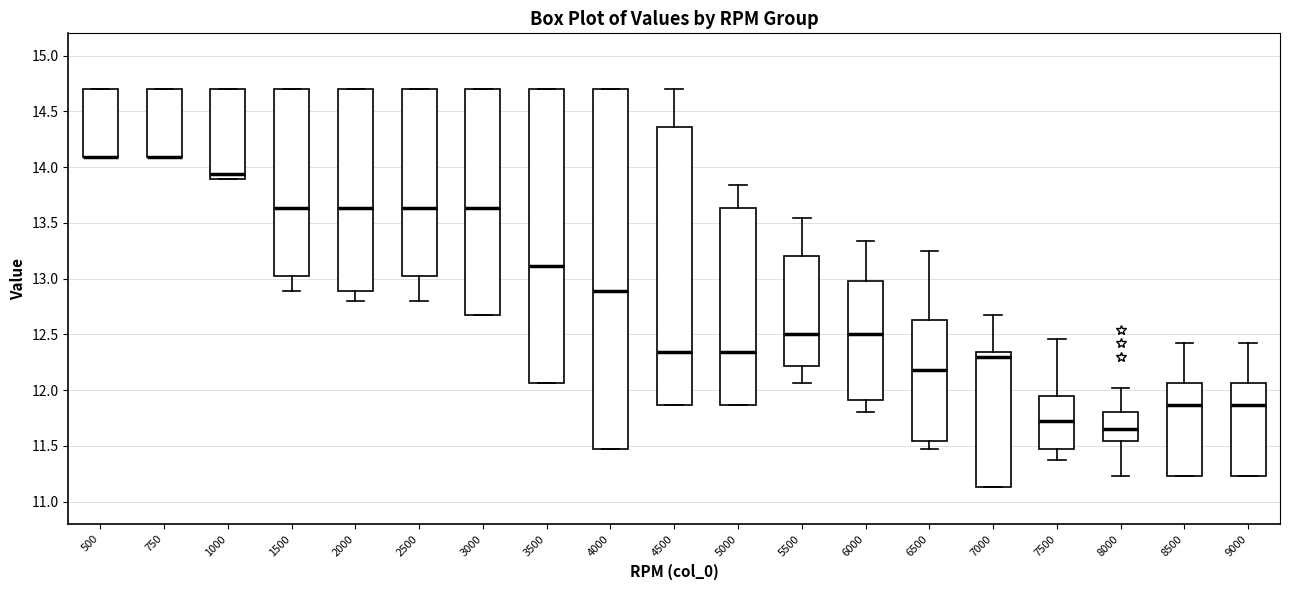

Reading left to right, read every box against the y-axis: the position of its median line, the range the box covers, and the ends of its whiskers. The values are not printed on the chart, so give them approximately, as read against the axis.

500: median 14.10 (drawn on the box's lower edge), box 14.10 to 14.70, whiskers 14.10 to 14.70
750: median 14.10 (drawn on the box's lower edge), box 14.10 to 14.70, whiskers 14.10 to 14.70
1000: median 13.95, box 13.90 to 14.70, whiskers 13.90 to 14.70
1500: median 13.65, box 13.00 to 14.70, whiskers 12.90 to 14.70
2000: median 13.65, box 12.90 to 14.70, whiskers 12.80 to 14.70
2500: median 13.65, box 13.00 to 14.70, whiskers 12.80 to 14.70
3000: median 13.65, box 12.65 to 14.70, whiskers 12.65 to 14.70
3500: median 13.10, box 12.05 to 14.70, whiskers 12.05 to 14.70
4000: median 12.90, box 11.45 to 14.70, whiskers 11.45 to 14.70
4500: median 12.35, box 11.85 to 14.35, whiskers 11.85 to 14.70
5000: median 12.35, box 11.85 to 13.65, whiskers 11.85 to 13.85
5500: median 12.50, box 12.20 to 13.20, whiskers 12.05 to 13.55
6000: median 12.50, box 11.90 to 13.00, whiskers 11.80 to 13.35
6500: median 12.20, box 11.55 to 12.65, whiskers 11.45 to 13.25
7000: median 12.30, box 11.15 to 12.35, whiskers 11.15 to 12.65
7500: median 11.70, box 11.45 to 11.95, whiskers 11.35 to 12.45
8000: median 11.65, box 11.55 to 11.80, whiskers 11.25 to 12.00
8500: median 11.85, box 11.25 to 12.05, whiskers 11.25 to 12.40
9000: median 11.85, box 11.25 to 12.05, whiskers 11.25 to 12.40